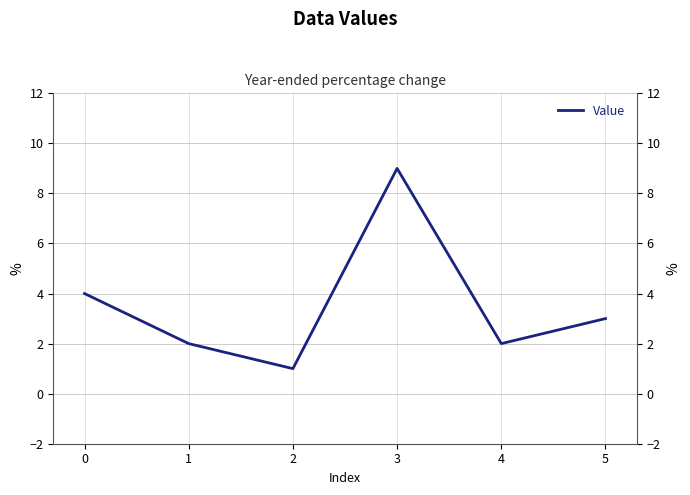

Does the chart display data point markers on the line(s)?

No